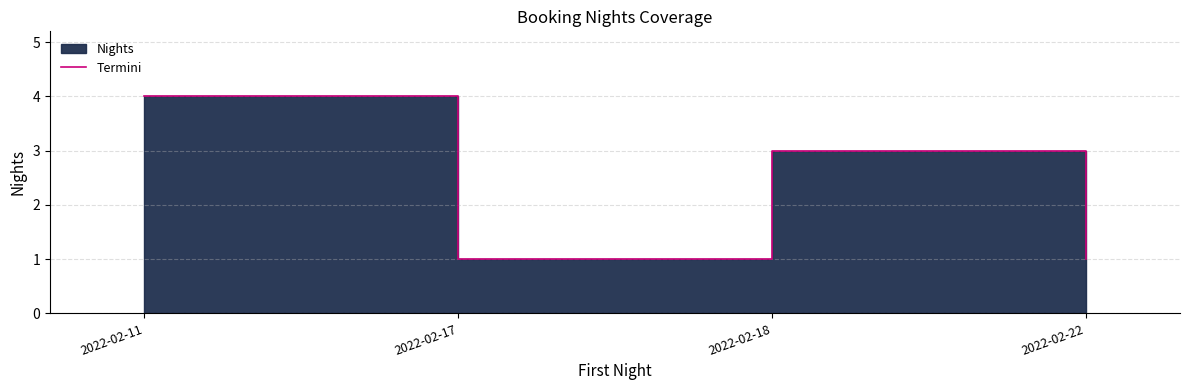

Reading left to right, what are all the values shown in this chart?

2022-02-11=4	2022-02-17=1	2022-02-18=3	2022-02-22=1